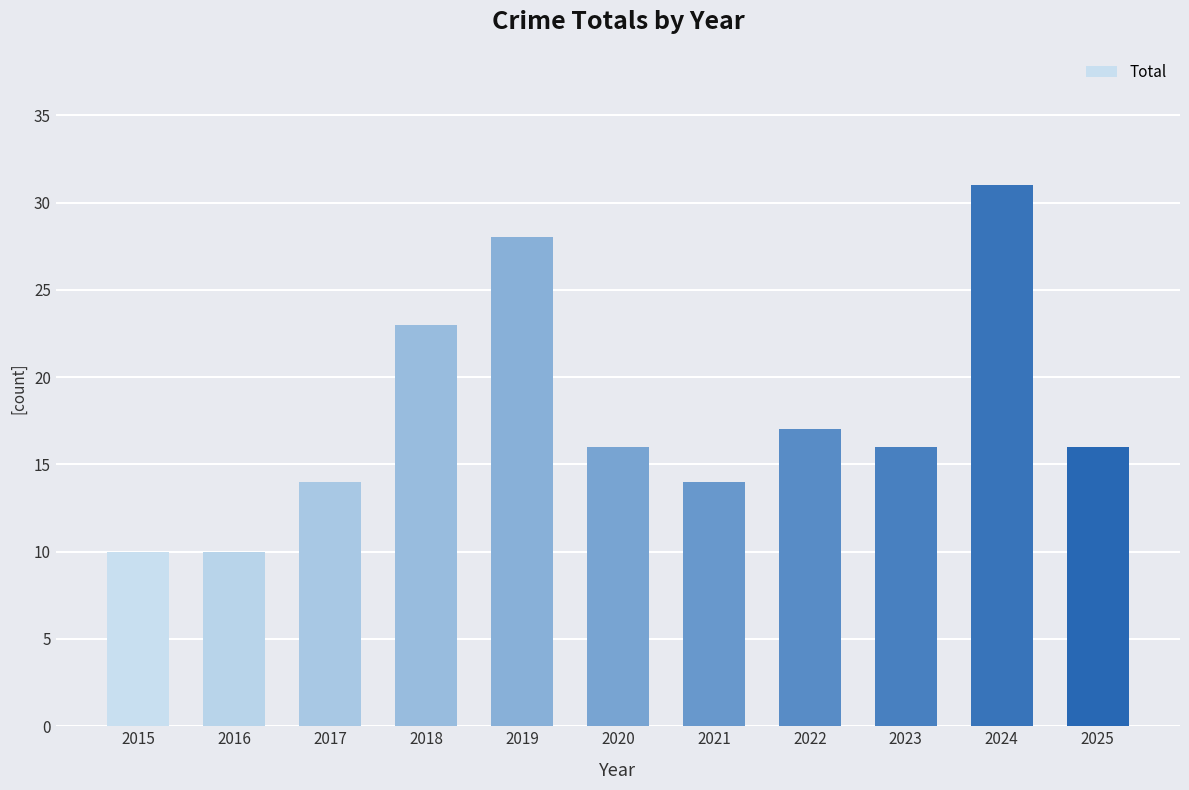

Reading left to right, extract all data points from this chart.

2015=10	2016=10	2017=14	2018=23	2019=28	2020=16	2021=14	2022=17	2023=16	2024=31	2025=16